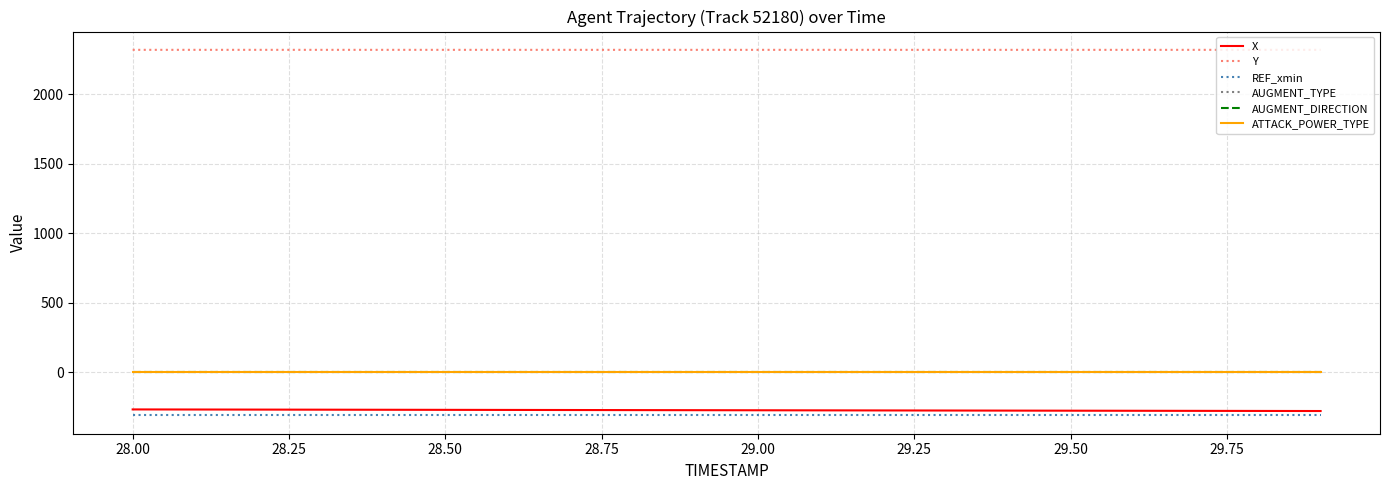

Does the chart have visible grid lines?

Yes